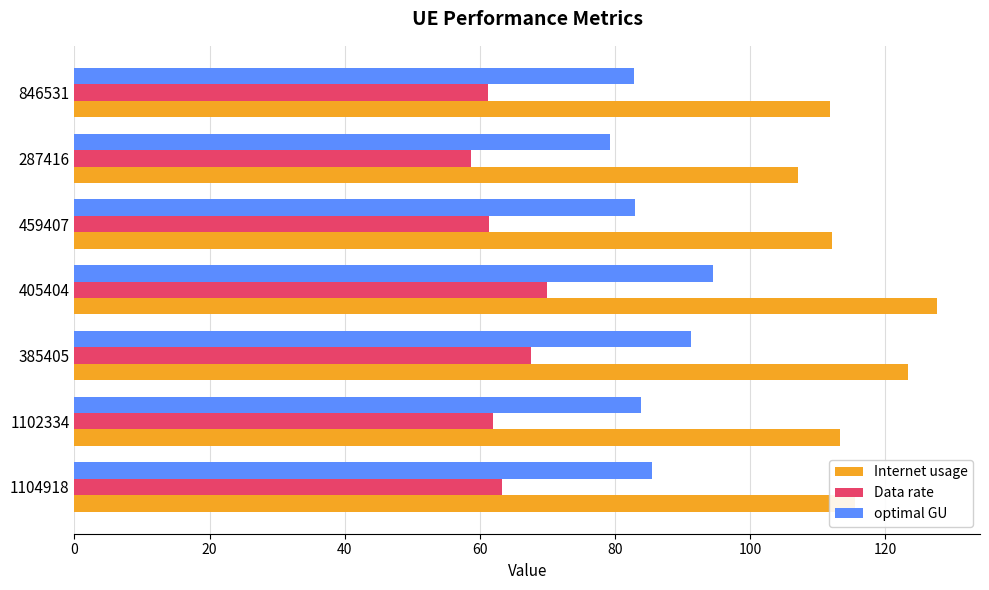

What are all the series names shown in the legend?

Internet usage, Data rate, optimal GU